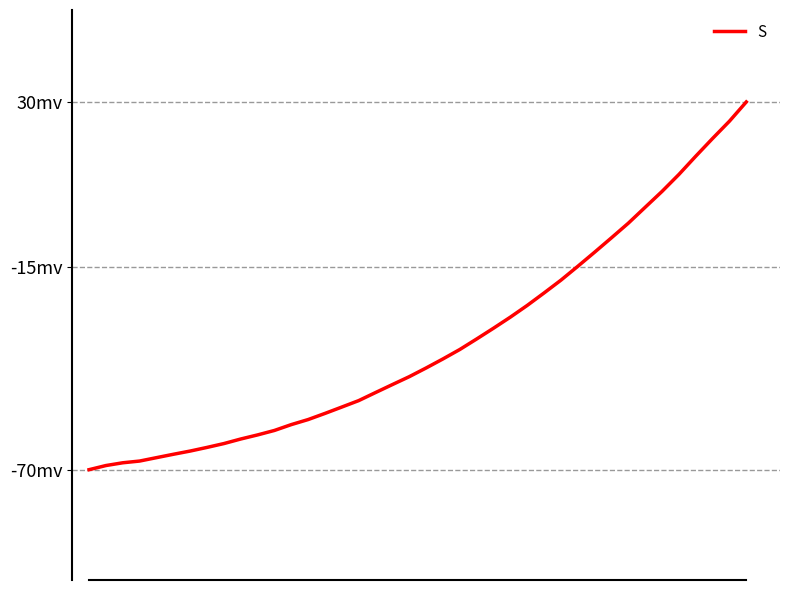

Rank the categories by value from lowest to highest.

0, 1, 2, 3, 4, 5, 6, 7, 8, 9, 10, 11, 12, 13, 14, 15, 16, 17, 18, 19, 20, 21, 22, 23, 24, 25, 26, 27, 28, 29, 30, 31, 32, 33, 34, 35, 36, 37, 38, 39